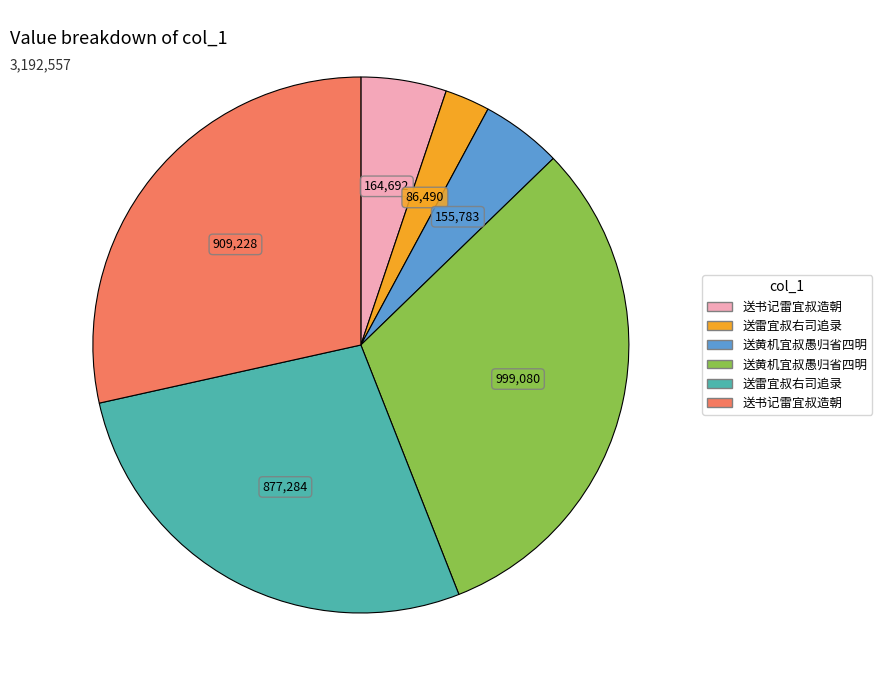

Does any single category account for the majority?

No